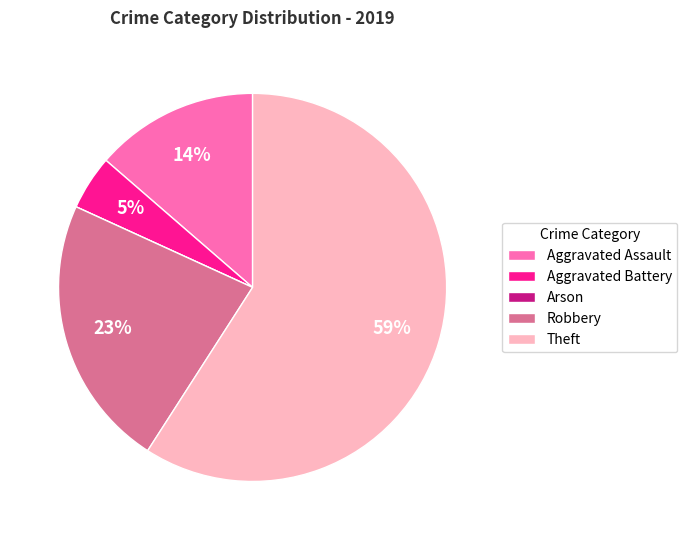

What is the largest slice in the pie chart?

Theft